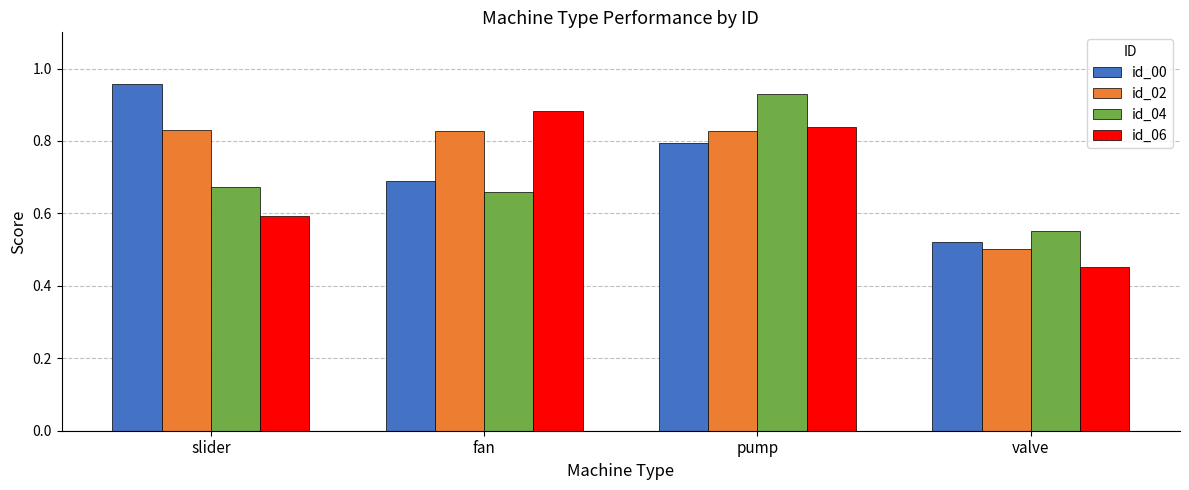

Between pump and valve, which series saw the biggest shift?

id_06